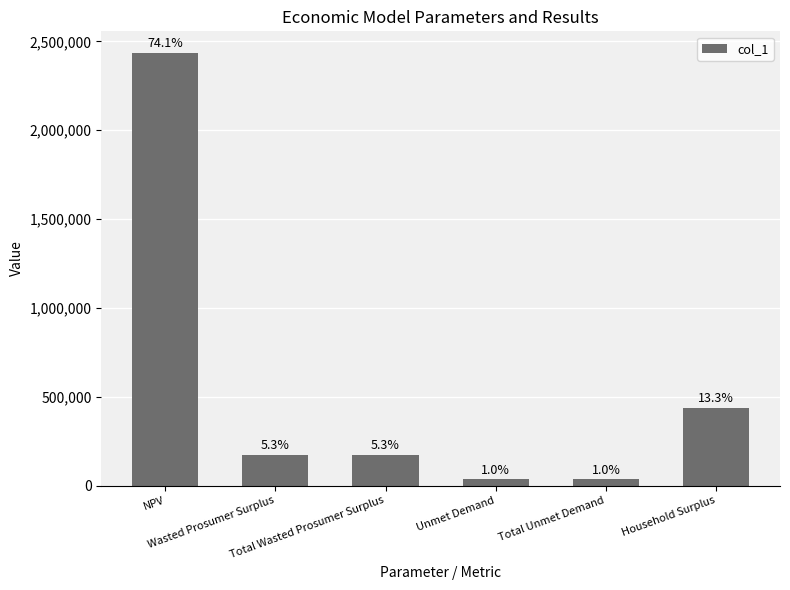

Does the chart contain any negative values?

No